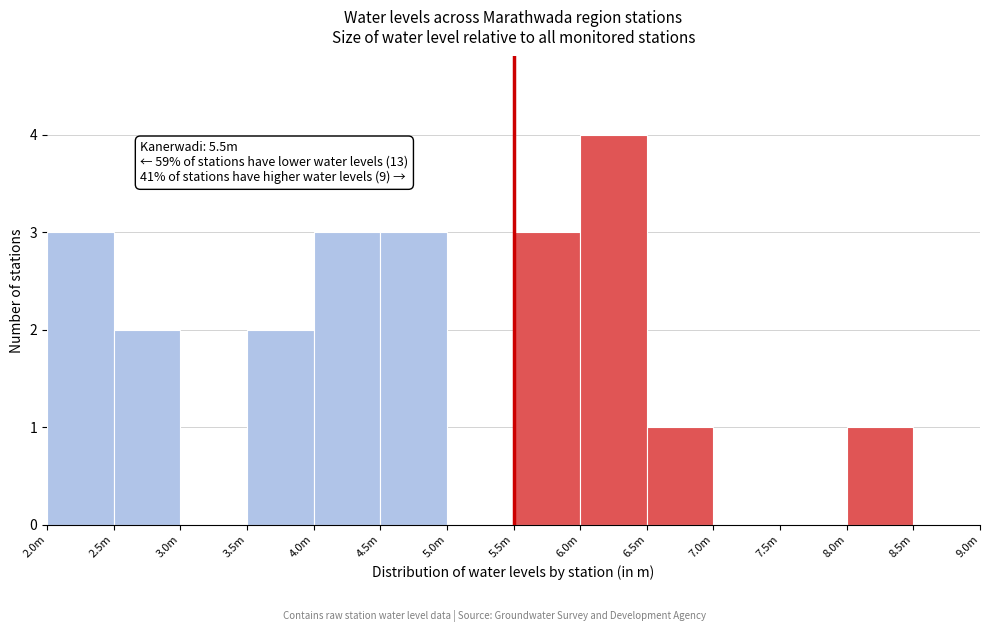

Reading left to right, transcribe all the data shown in this chart.

2.0m=3	2.5m=2	3.0m=0	3.5m=2	4.0m=3	4.5m=3	5.0m=0	5.5m=3	6.0m=4	6.5m=1	7.0m=0	7.5m=0	8.0m=1	8.5m=0